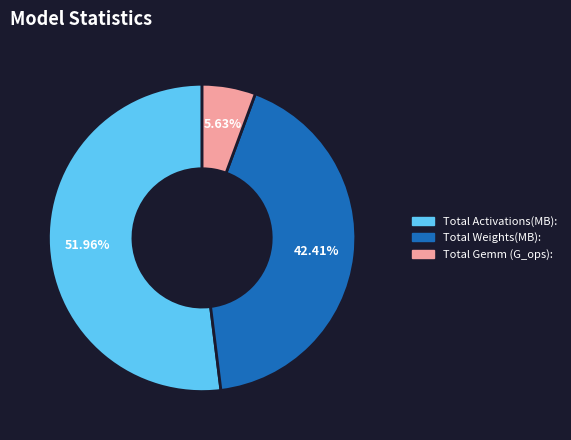

To the nearest percent, what percentage of the pie is Total Weights(MB):?

42%